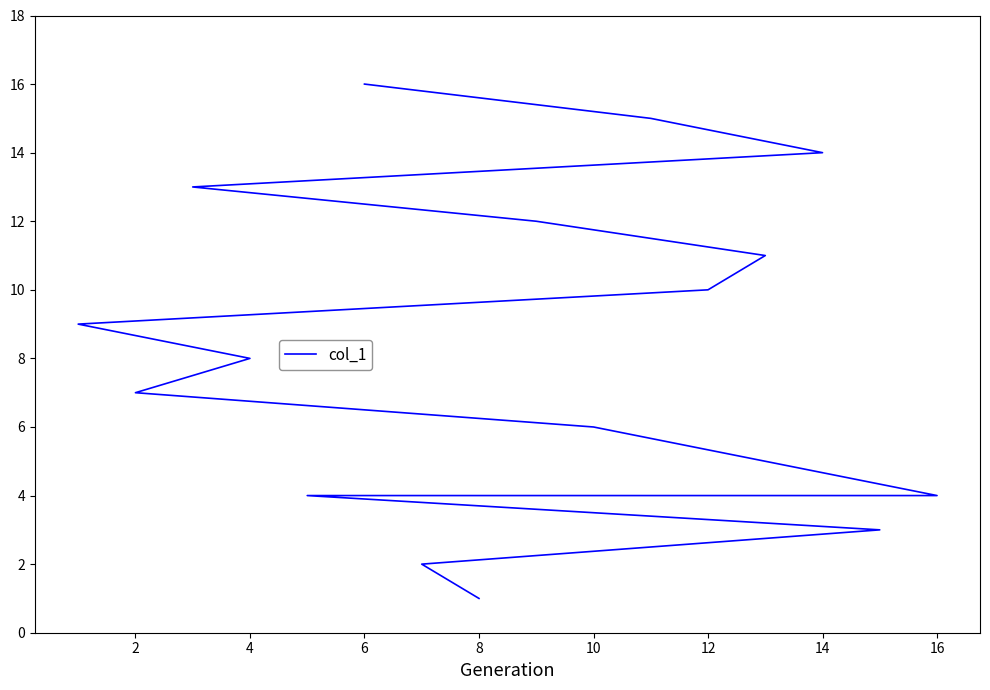

What is the greatest value displayed?

16